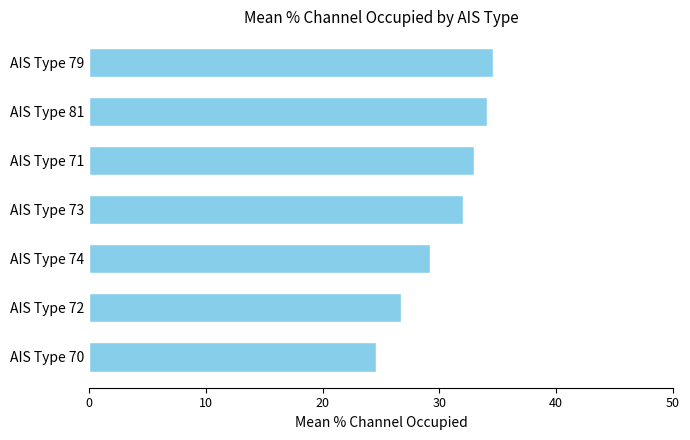

What is the difference between the maximum and minimum values?

10.1